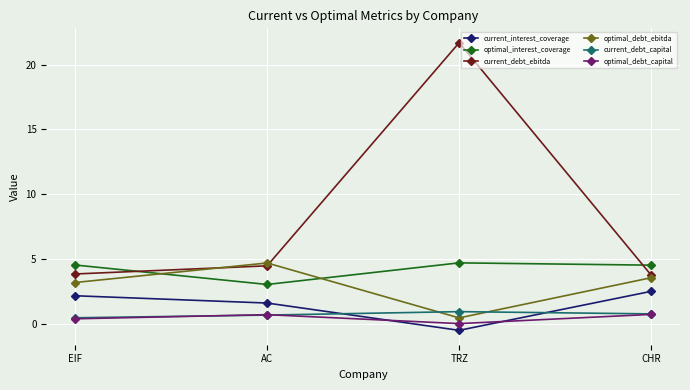

True or false: optimal_debt_ebitda and optimal_debt_capital cross at least once.

False